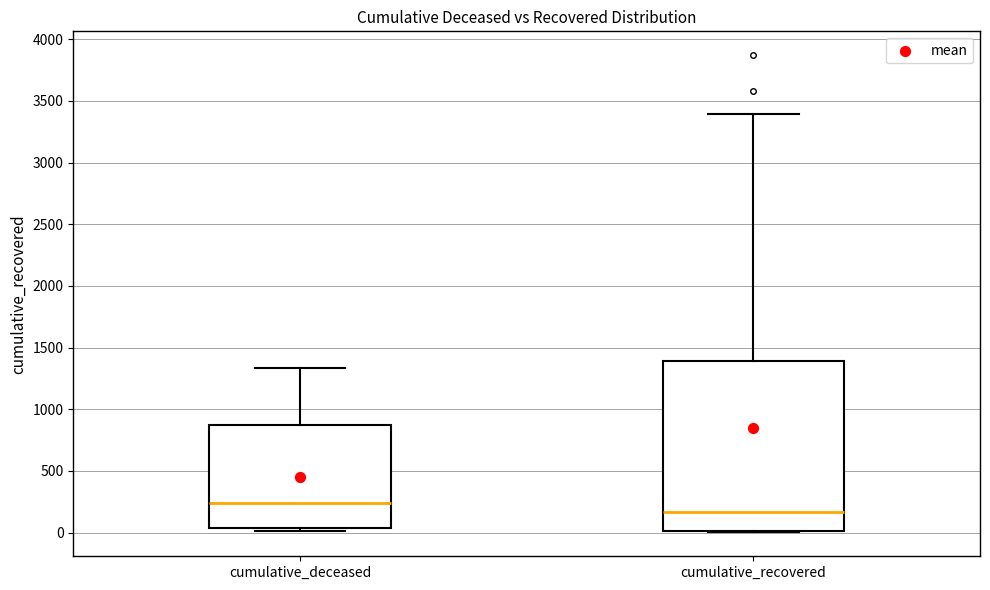

Comparing the boxes themselves (not the whiskers), which one is the tallest?

cumulative_recovered